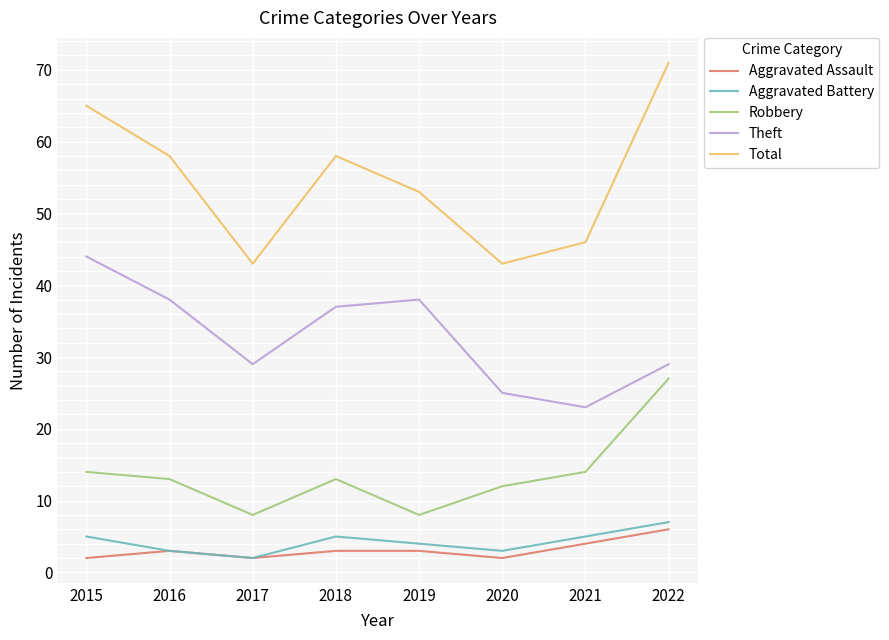

What is the maximum value for Total?

71